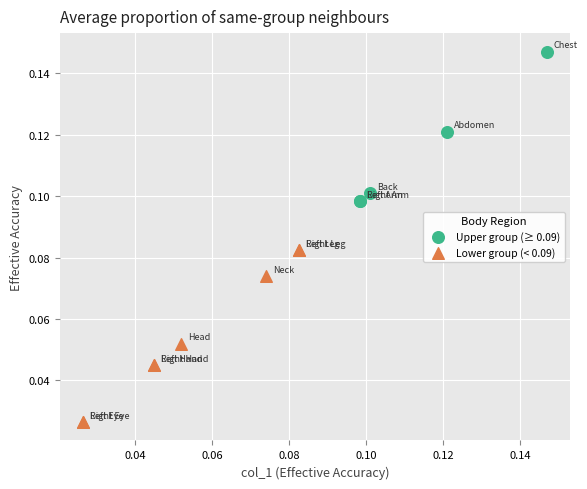

Which series contains the highest Y value?

Upper group (≥ 0.09)